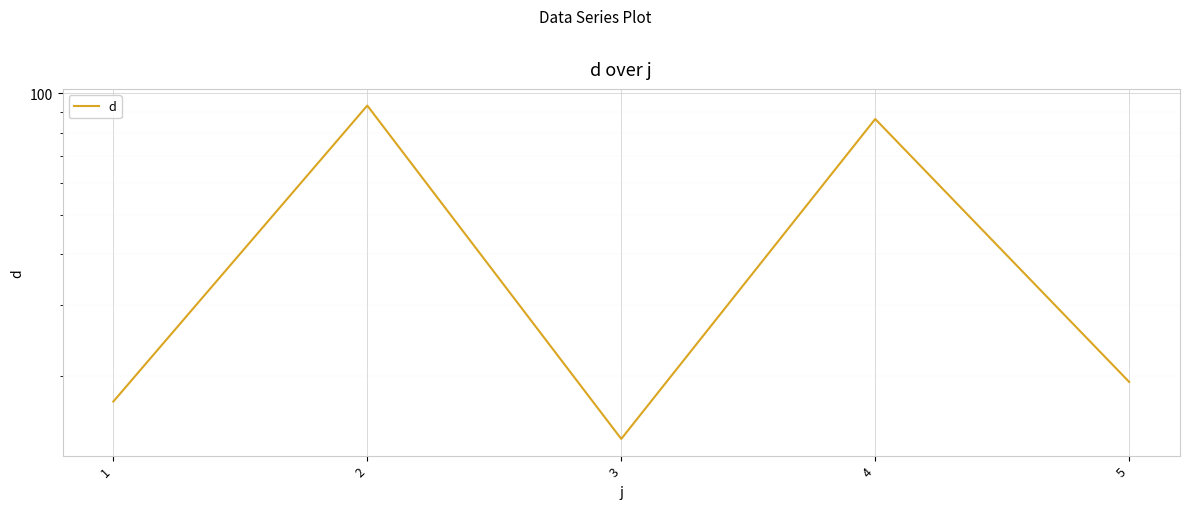

Which label corresponds to the smallest value in the chart?

3